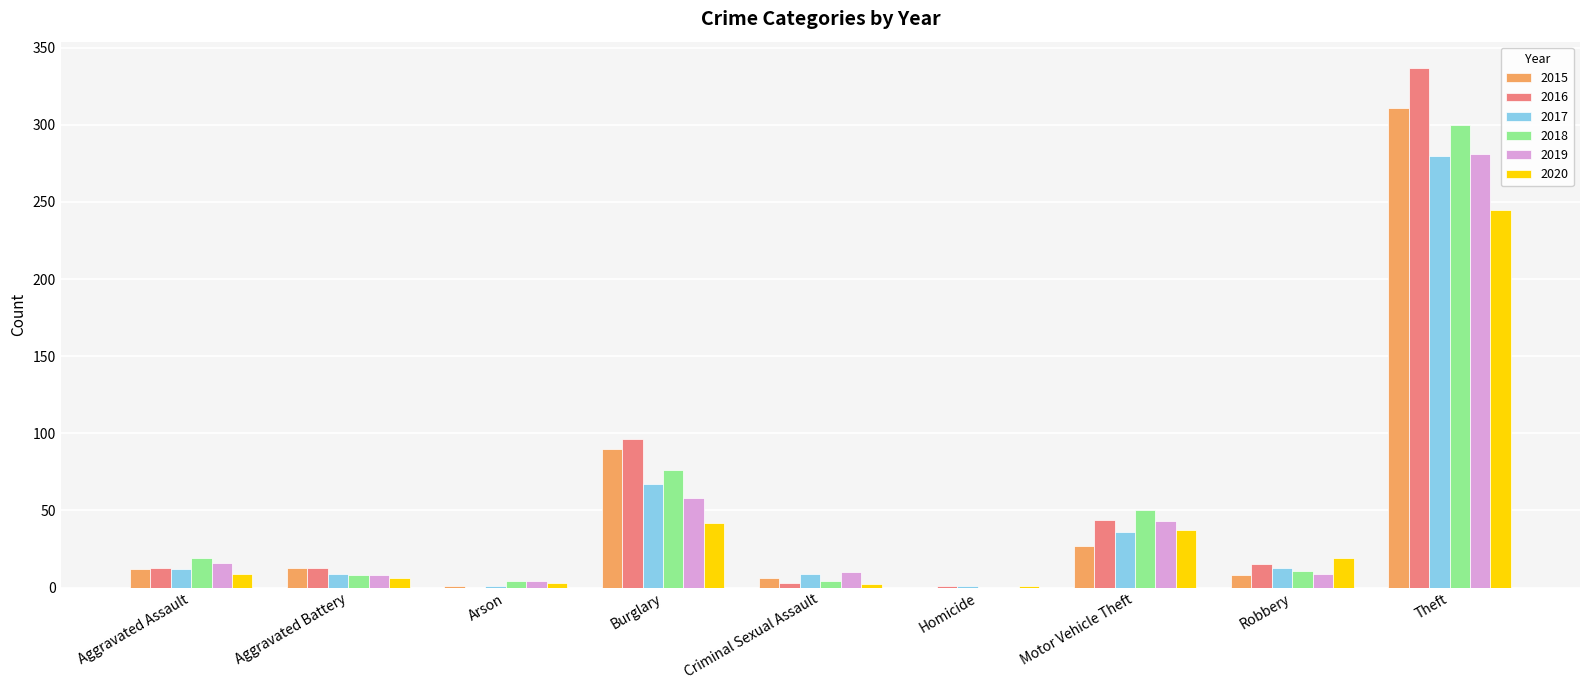

The 2016 series shows 0 at Arson. True or false?

True